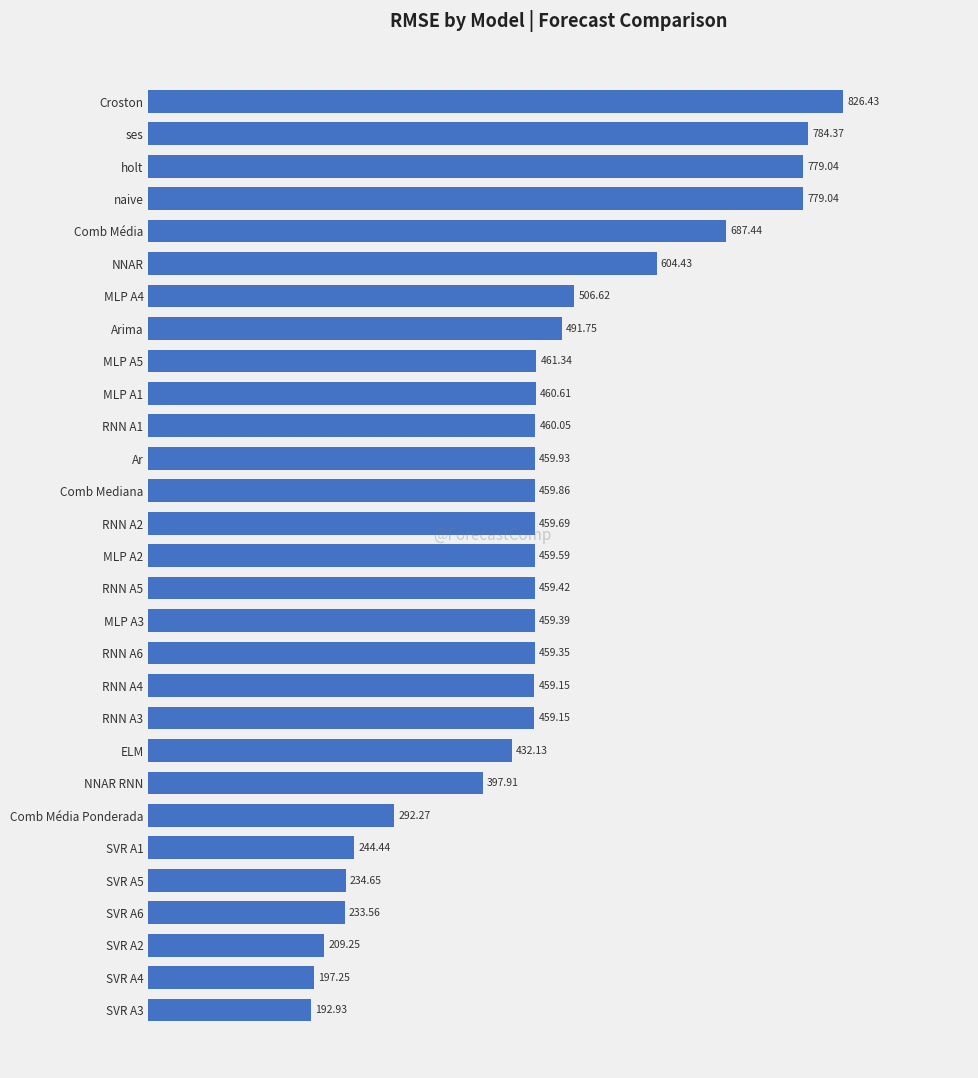

What is the difference between the maximum and minimum values?

633.5